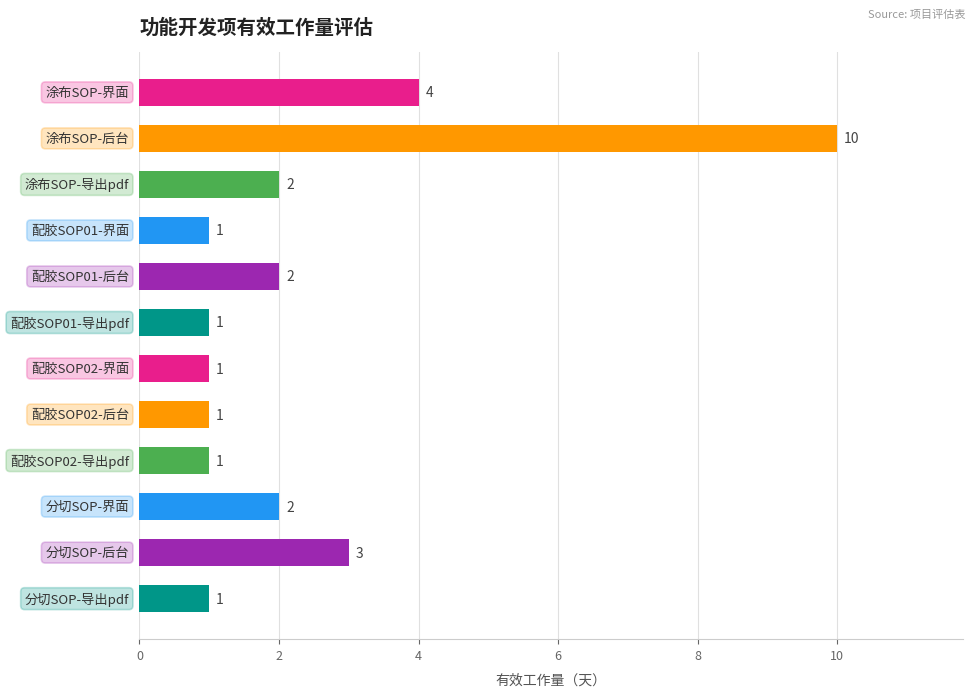

Reading top to bottom, list all the values displayed in this chart.

4	10	2	1	2	1	1	1	1	2	3	1